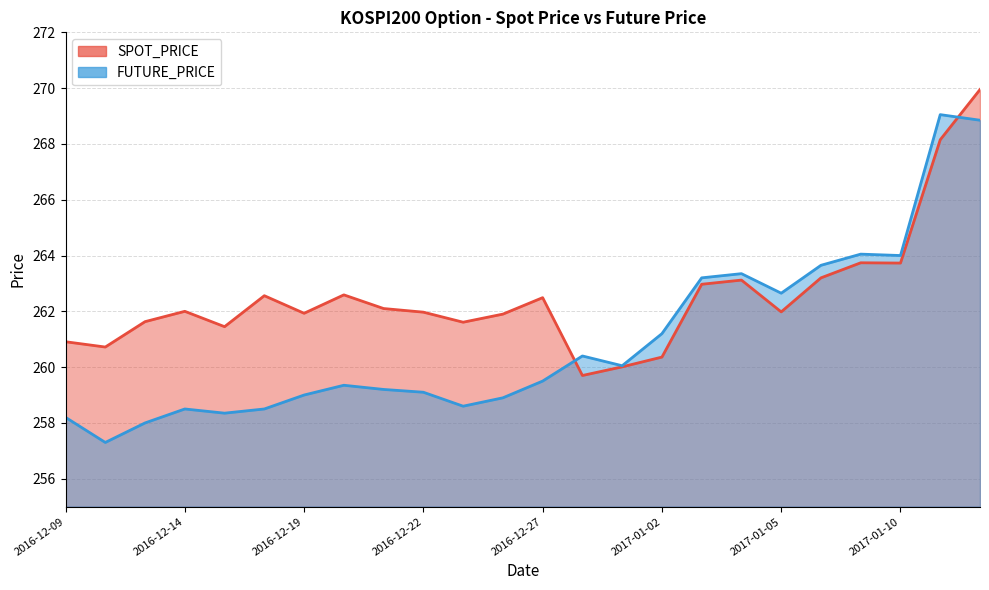

Reading left to right, what are all the values shown in this chart?

SPOT_PRICE: 2016-12-09=260.9	2016-12-12=260.7	2016-12-13=261.6	2016-12-14=262.0	2016-12-15=261.4	2016-12-16=262.6	2016-12-19=261.9	2016-12-20=262.6	2016-12-21=262.1	2016-12-22=262.0	2016-12-23=261.6	2016-12-26=261.9	2016-12-27=262.5	2016-12-28=259.7	2016-12-29=260.0	2017-01-02=260.4	2017-01-03=263.0	2017-01-04=263.1	2017-01-05=262.0	2017-01-06=263.2	2017-01-09=263.7	2017-01-10=263.7	2017-01-11=268.1	2017-01-12=269.9
FUTURE_PRICE: 2016-12-09=258.2	2016-12-12=257.3	2016-12-13=258.0	2016-12-14=258.5	2016-12-15=258.4	2016-12-16=258.5	2016-12-19=259.0	2016-12-20=259.4	2016-12-21=259.2	2016-12-22=259.1	2016-12-23=258.6	2016-12-26=258.9	2016-12-27=259.5	2016-12-28=260.4	2016-12-29=260.1	2017-01-02=261.2	2017-01-03=263.2	2017-01-04=263.4	2017-01-05=262.6	2017-01-06=263.6	2017-01-09=264.1	2017-01-10=264.0	2017-01-11=269.1	2017-01-12=268.9